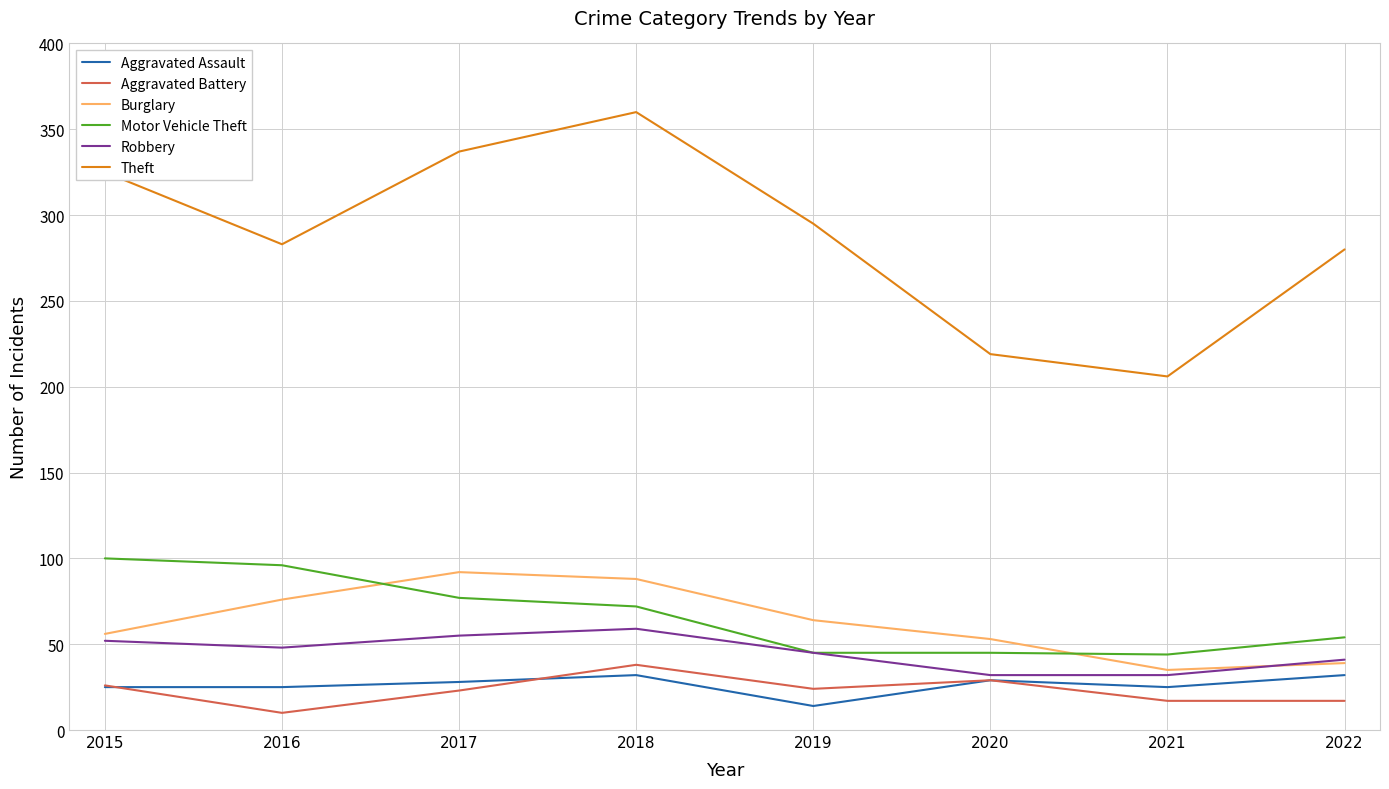

Which series has the largest total across all categories?

Theft